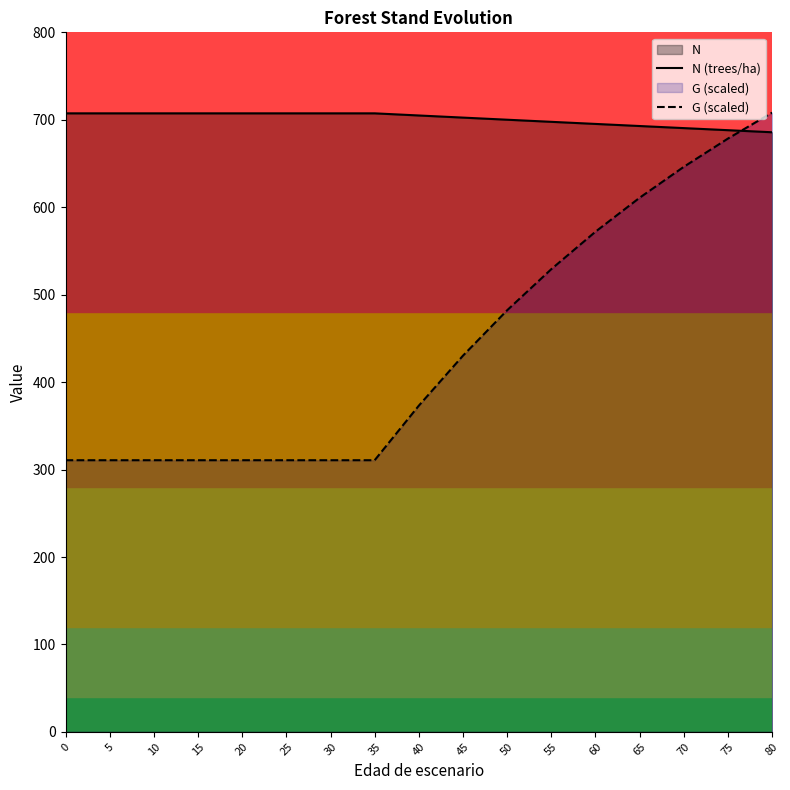

Between 55 and 80, which series saw the biggest shift?

G (scaled)